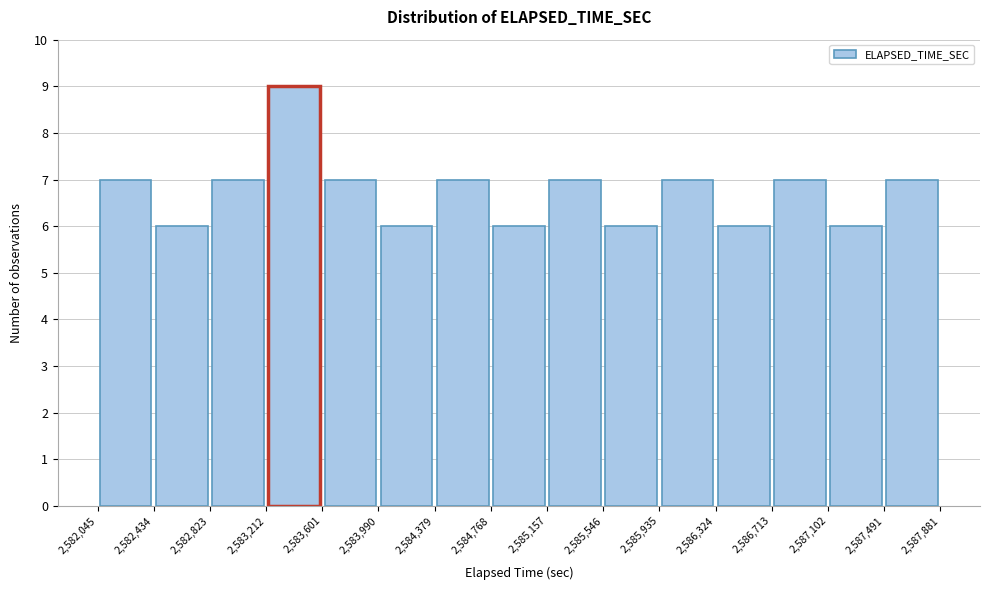

What is the height of the bar covering 2,582,434 to 2,582,823 on the x-axis? The values are not printed on the chart, so give them approximately, as read against the axis.

6